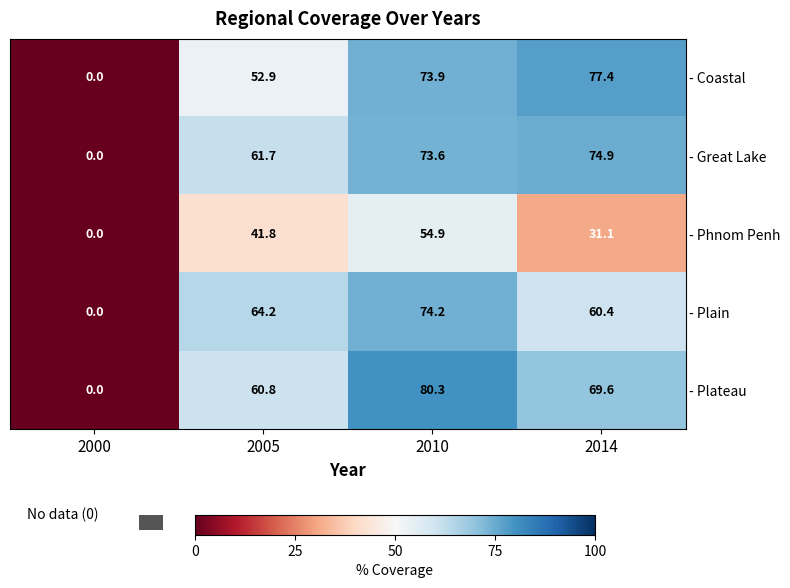

Which category has the lowest value in the - Phnom Penh series?

2000